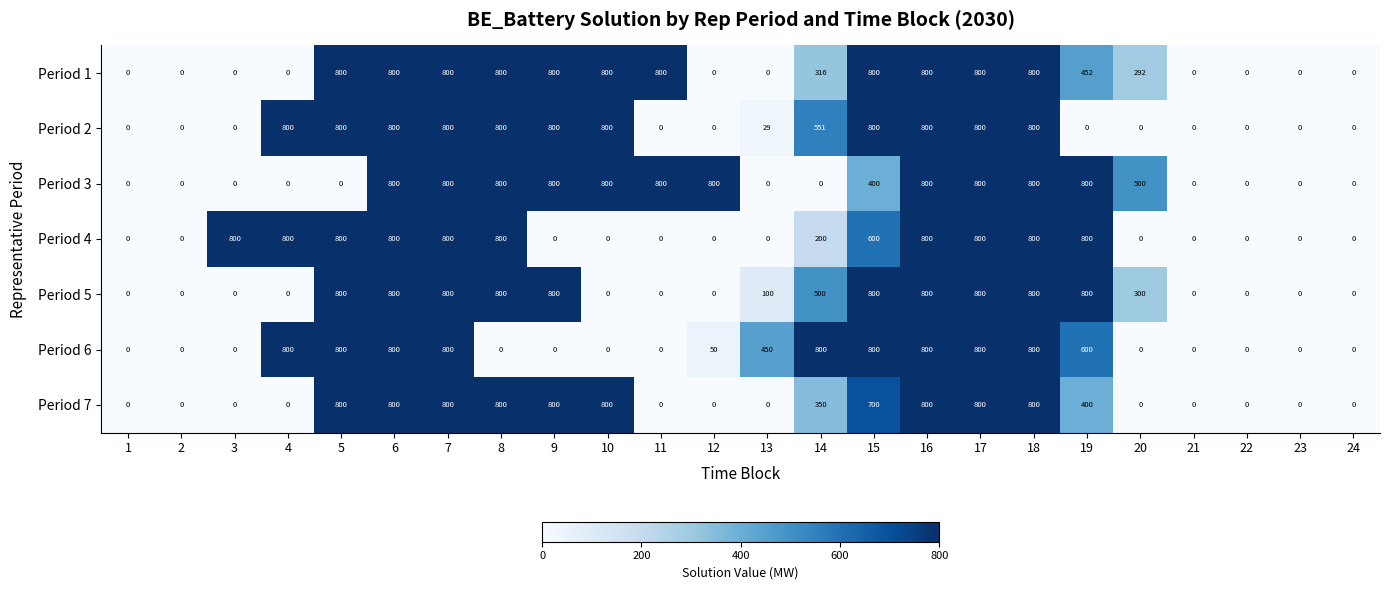

Is it true that Period 1 equals 555 at 16?

False